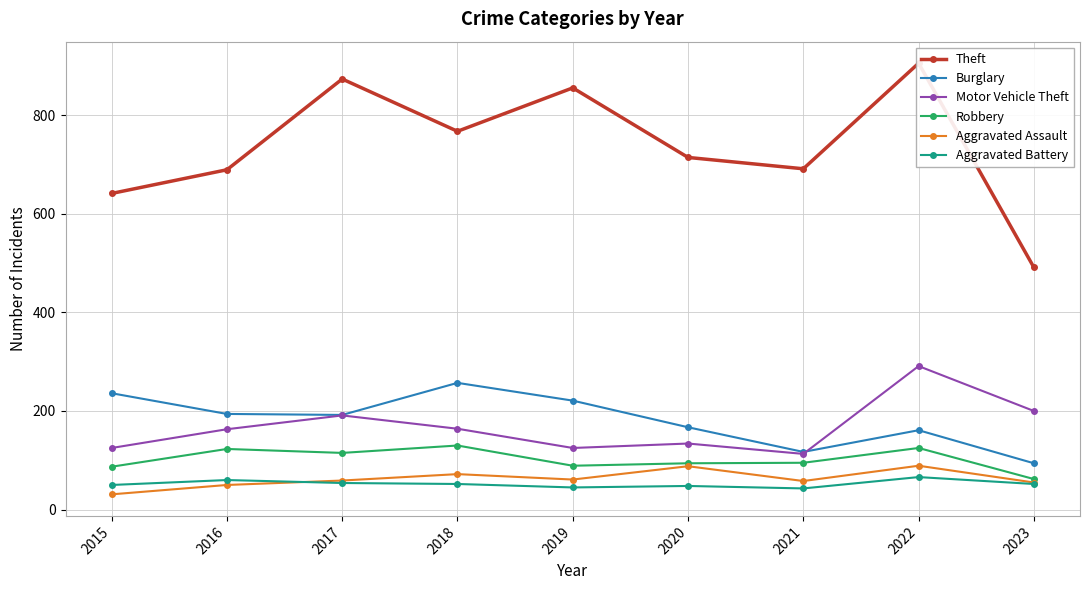

What is the sum of the Aggravated Assault values at 2019 and 2016?

111